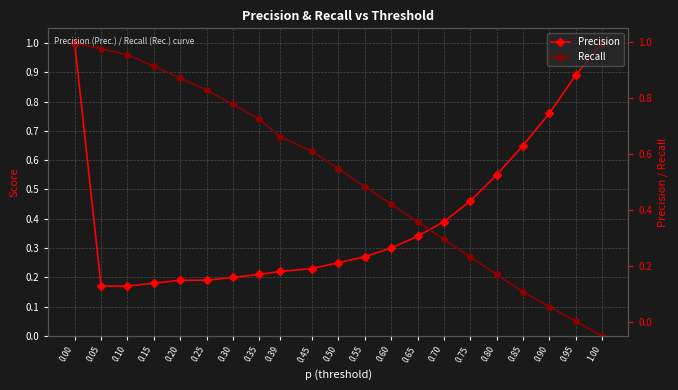

What is the value of the Precision point at the 4th from the left?

0.2